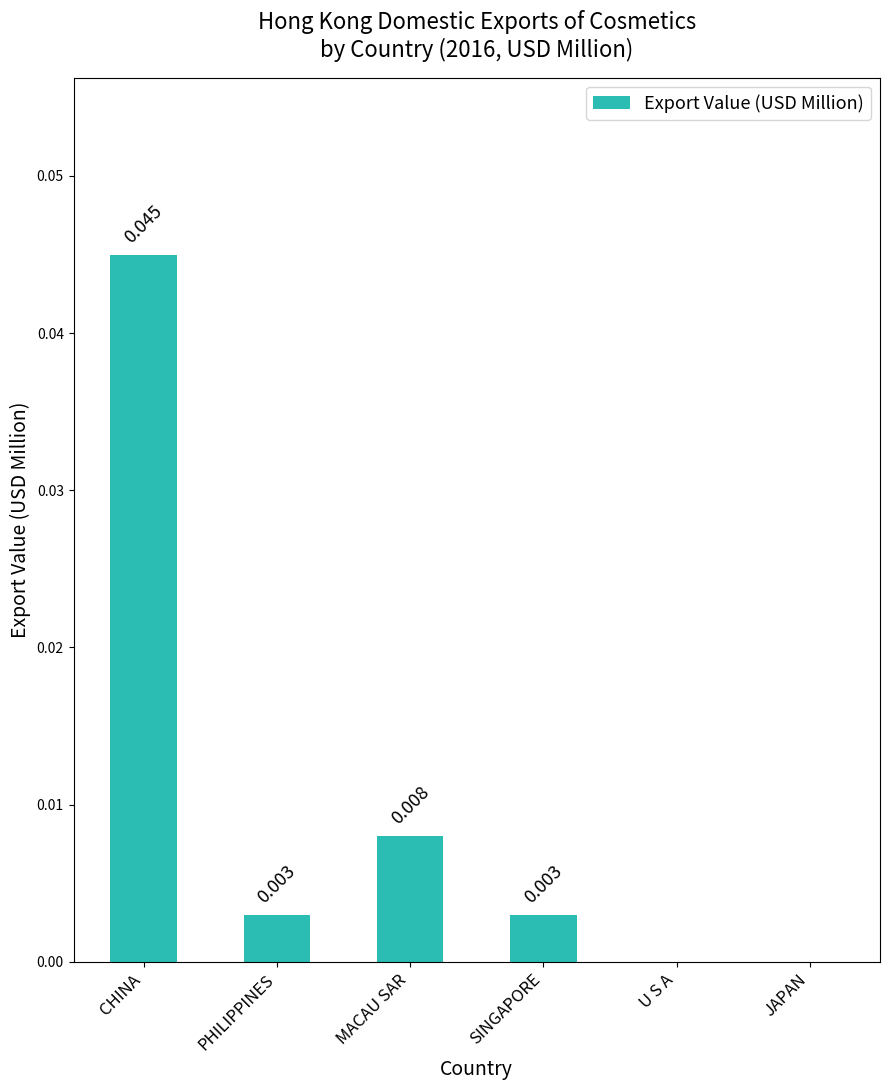

How many data points are above 0?

4